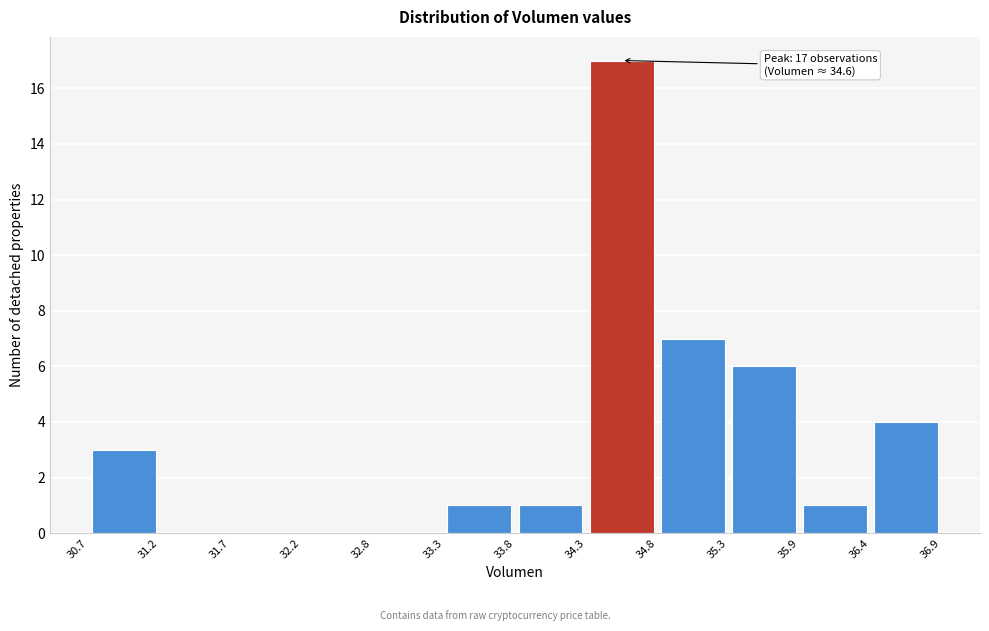

Over which range of the x-axis is the bar tallest?

34.3 to 34.8